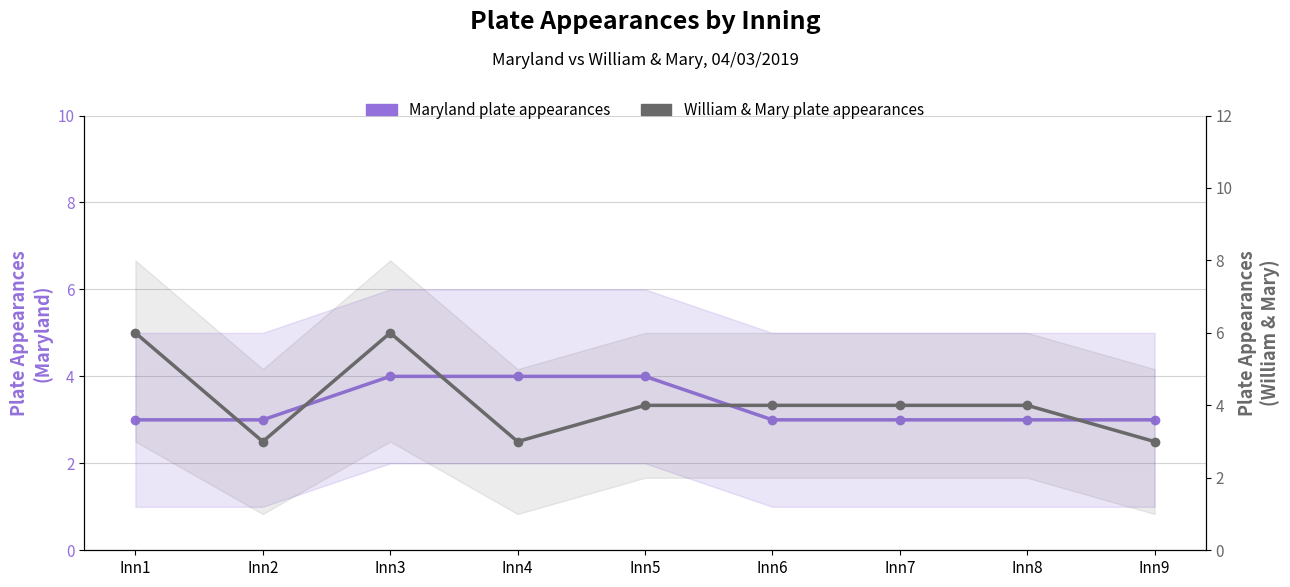

List the series in order of their overall mean, lowest first.

Maryland plate appearances, William & Mary plate appearances